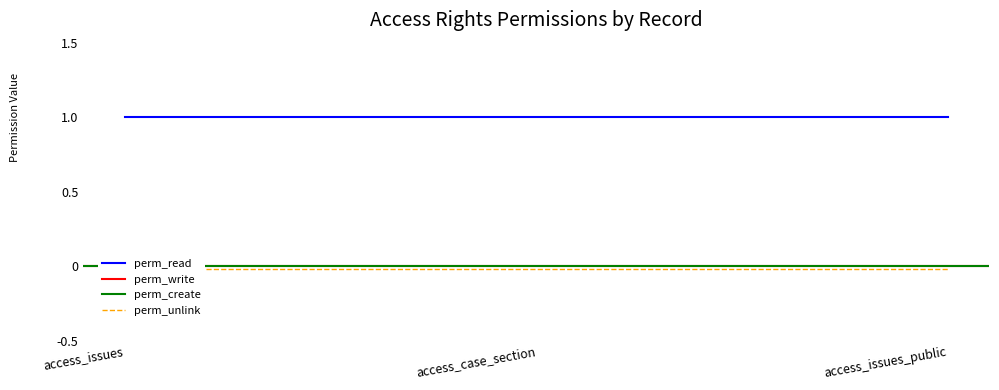

What is the label of the 2nd point from the right?

access_case_section